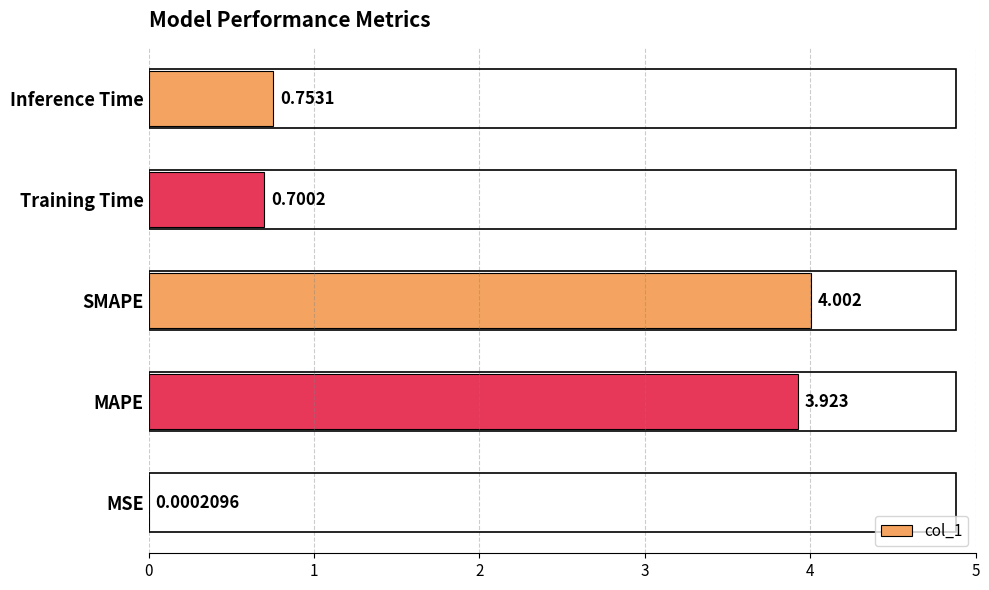

At which category does the chart reach its peak across all series?

SMAPE